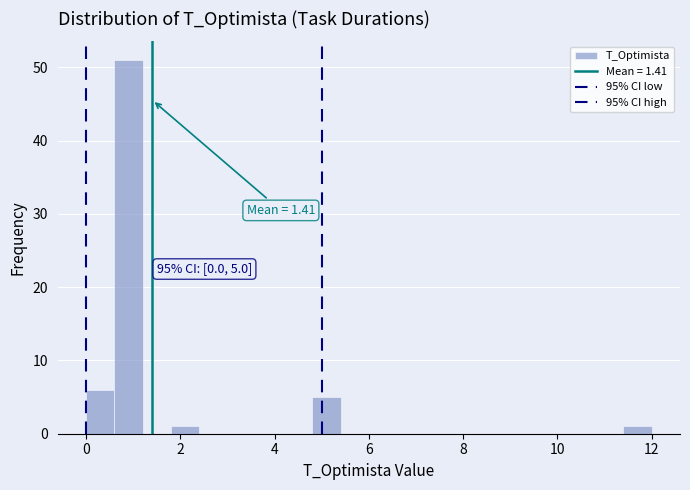

Around what value on the x-axis is the tallest bar? Give the approximate position of its centre, as read against the axis.

1.0